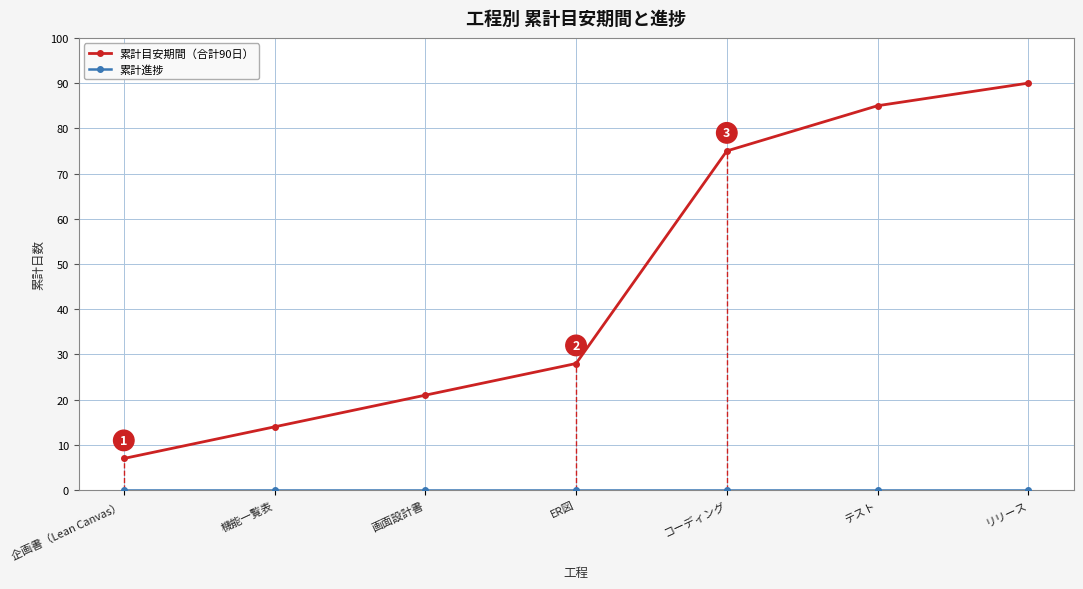

True or false: 累計目安期間（合計90日） has more than 1 points higher than both neighbors.

False